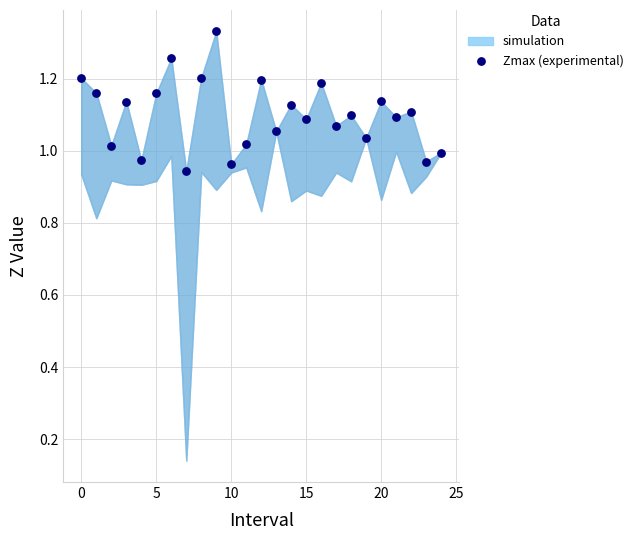

How many data points are displayed?

25